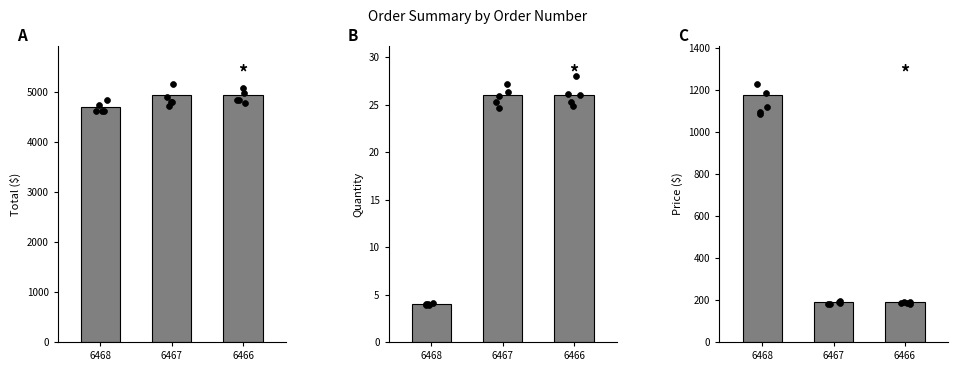

What is the total value across all series at 6468?

5883.5